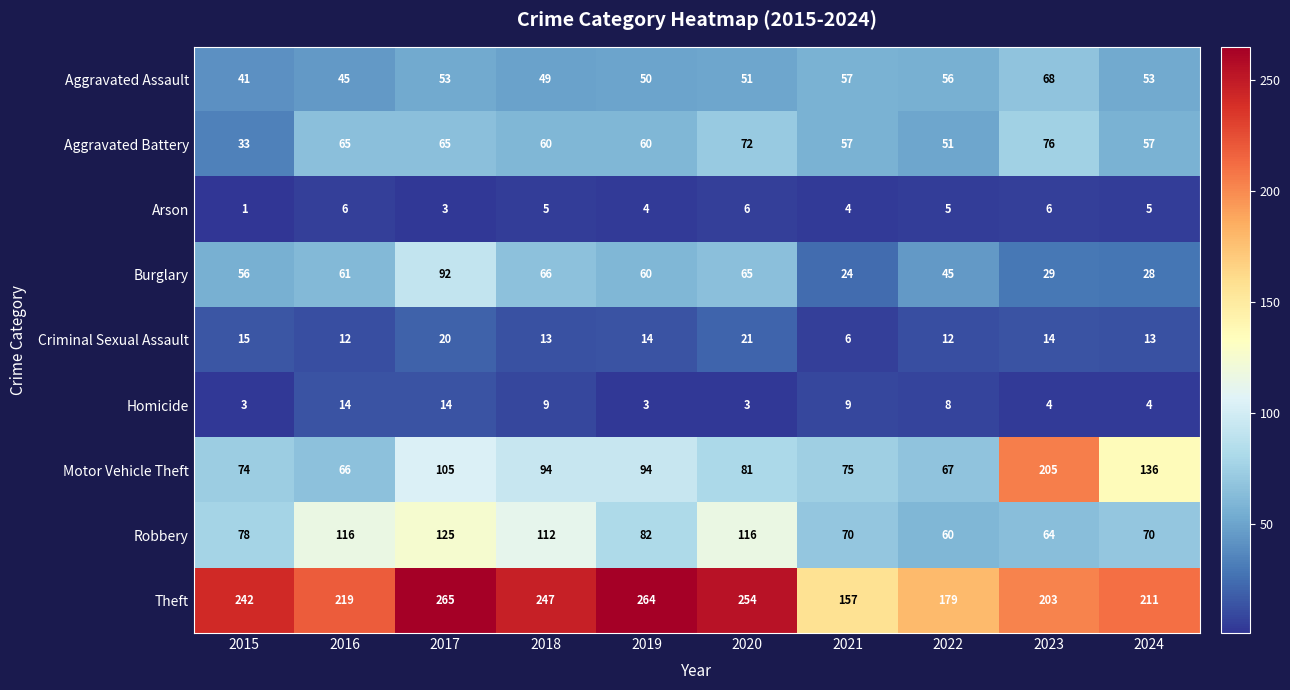

What is the highest value of the Burglary series?

92